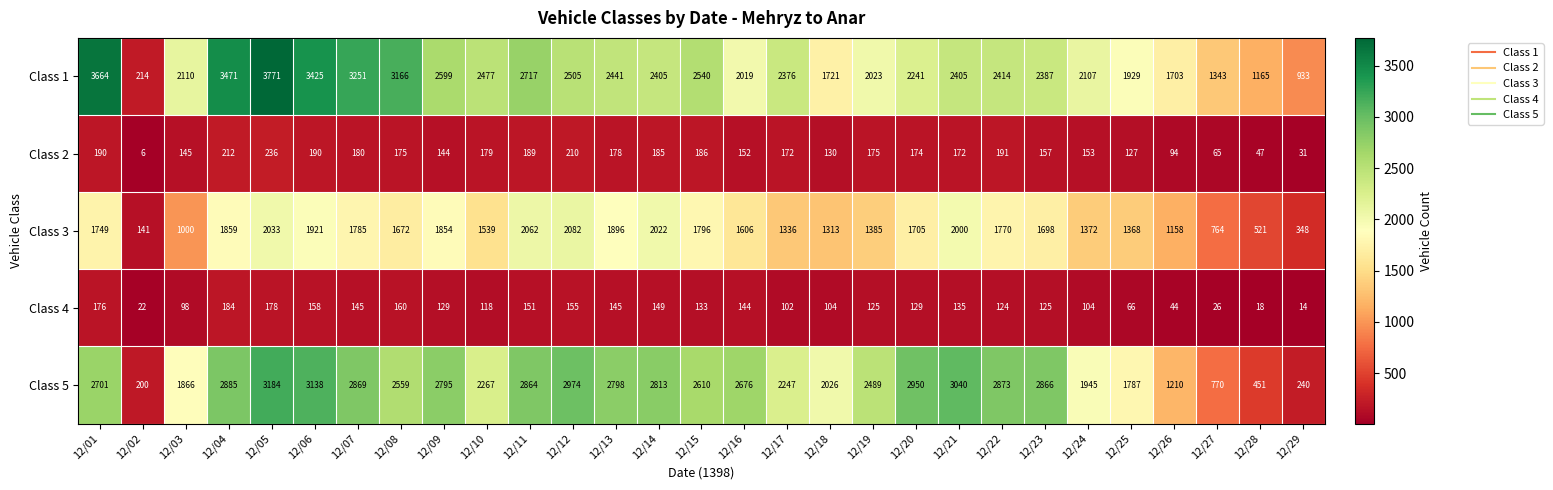

What is the difference between the maximum and minimum values in the Class 3 series?

1941